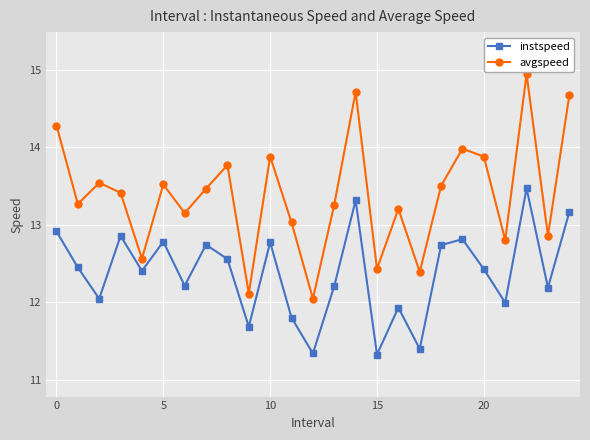

What is the value of the instspeed point at the 15th from the left?

13.3